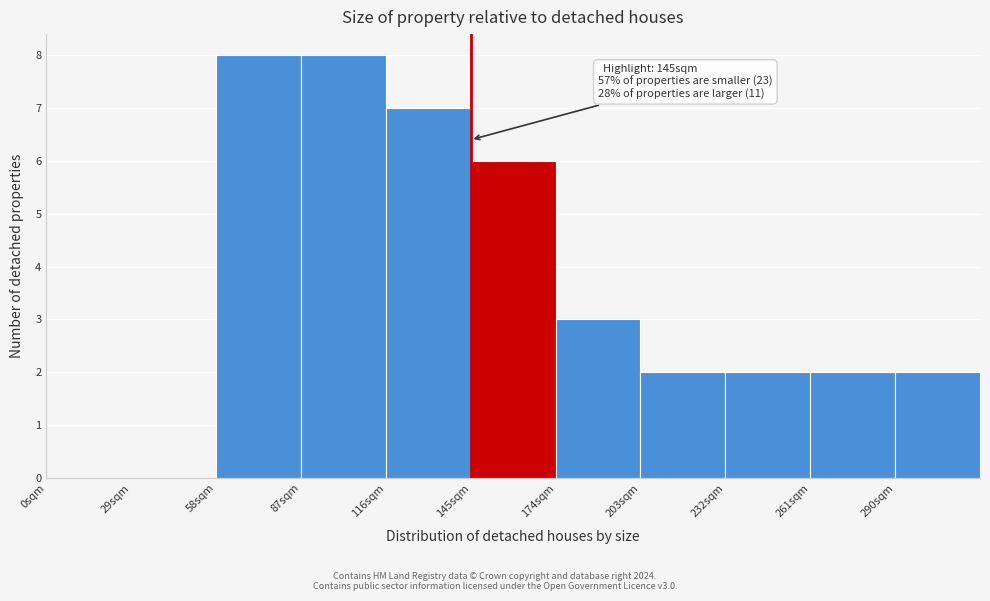

Reading left to right, extract all data points from this chart.

0sqm=0	29sqm=0	58sqm=8	87sqm=8	116sqm=7	145sqm=6	174sqm=3	203sqm=2	232sqm=2	261sqm=2	290sqm=2